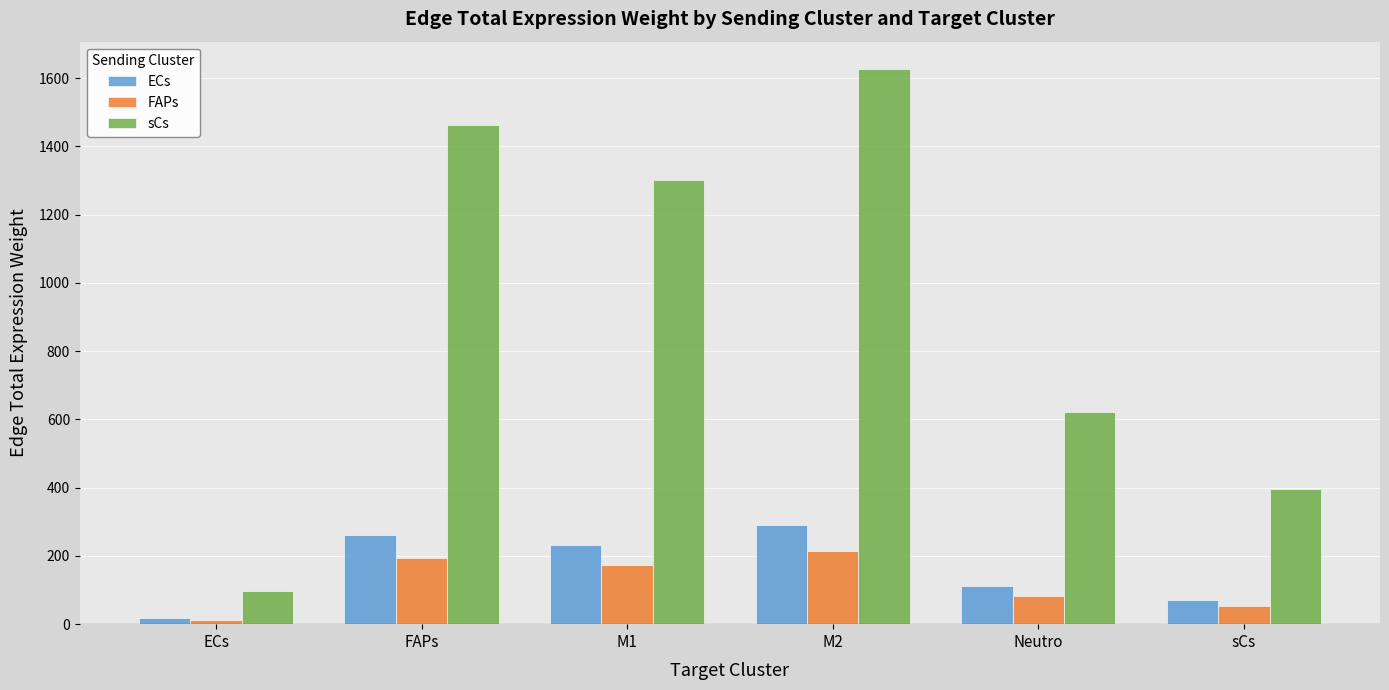

What is the sum of the ECs values at M2 and sCs?

362.1